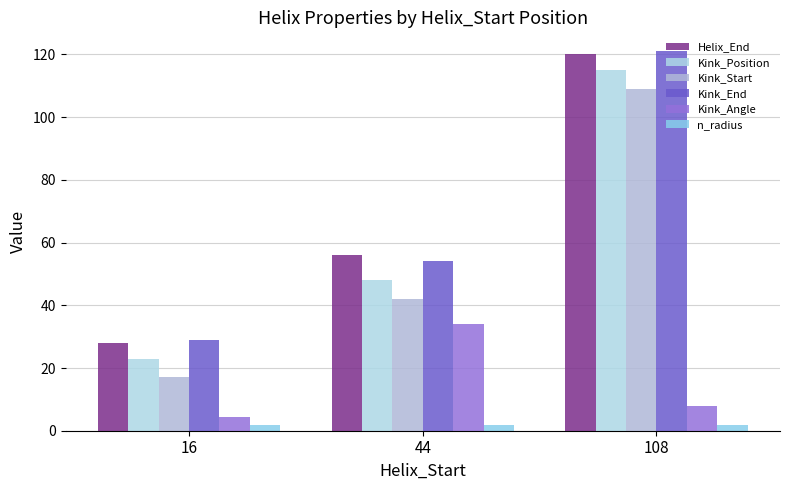

Reading left to right, list all the values displayed in this chart.

Helix_End: 16=28.0	44=56.0	108=120.0
Kink_Position: 16=23.0	44=48.0	108=115.0
Kink_Start: 16=17.0	44=42.0	108=109.0
Kink_End: 16=29.0	44=54.0	108=121.0
Kink_Angle: 16=4.2	44=34.0	108=8.0
n_radius: 16=1.8	44=1.9	108=1.9